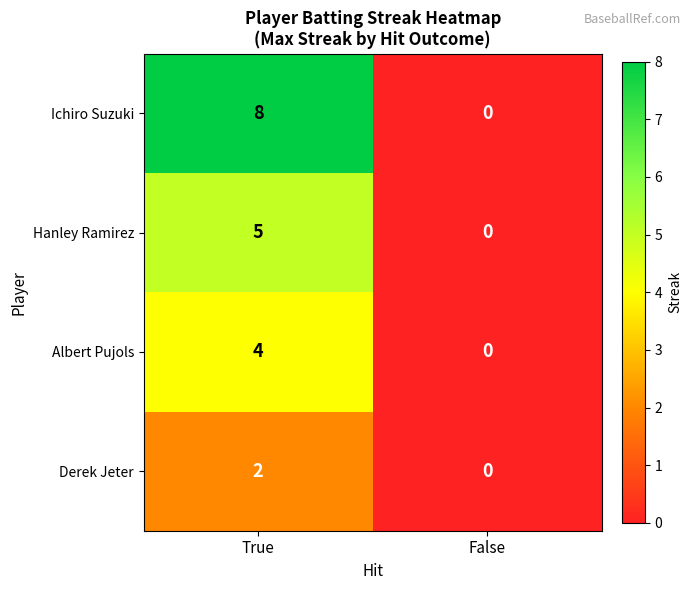

Reading right to left, transcribe all the data shown in this chart.

Ichiro Suzuki: 0	8
Hanley Ramirez: 0	5
Albert Pujols: 0	4
Derek Jeter: 0	2